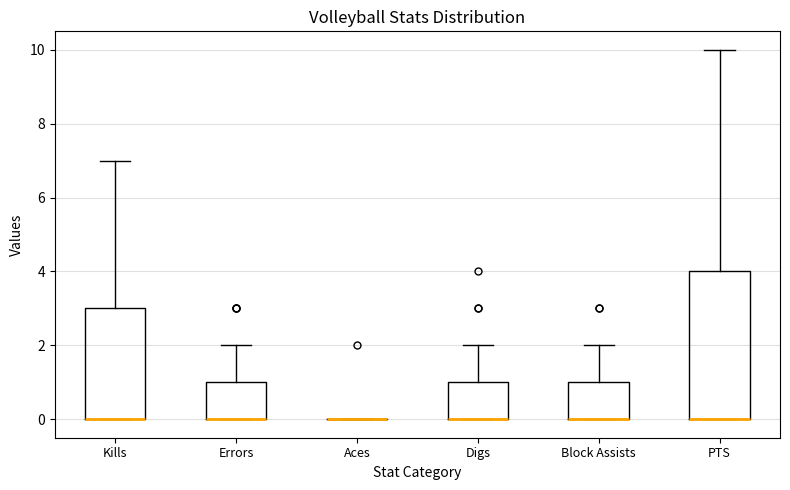

Reading left to right, transcribe this box plot: for each box, give where its median line is, the range the box spans, and where its two whiskers end, as read against the y-axis. The values are not printed on the chart, so give them approximately, as read against the axis.

Kills: median 0 (drawn on the box's lower edge), box 0 to 3, whiskers 0 to 7
Errors: median 0 (drawn on the box's lower edge), box 0 to 1, whiskers 0 to 2
Aces: box collapsed to a line at 0, whiskers 0 to 0
Digs: median 0 (drawn on the box's lower edge), box 0 to 1, whiskers 0 to 2
Block Assists: median 0 (drawn on the box's lower edge), box 0 to 1, whiskers 0 to 2
PTS: median 0 (drawn on the box's lower edge), box 0 to 4, whiskers 0 to 10